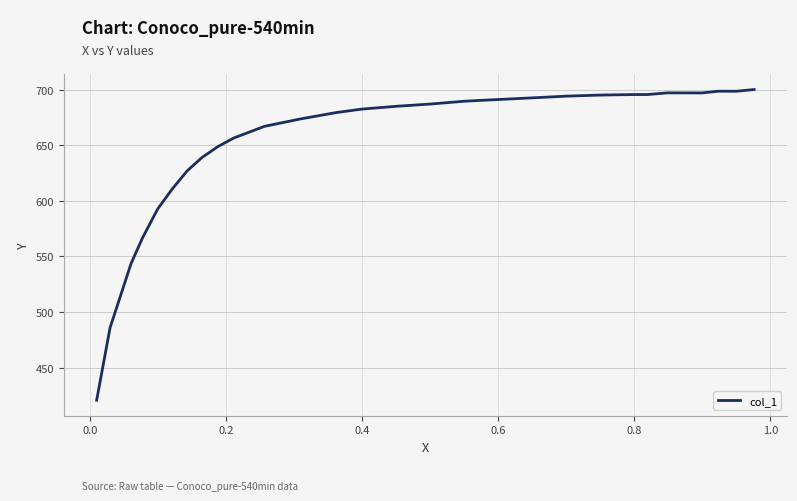

How many categories are shown in the chart?

29